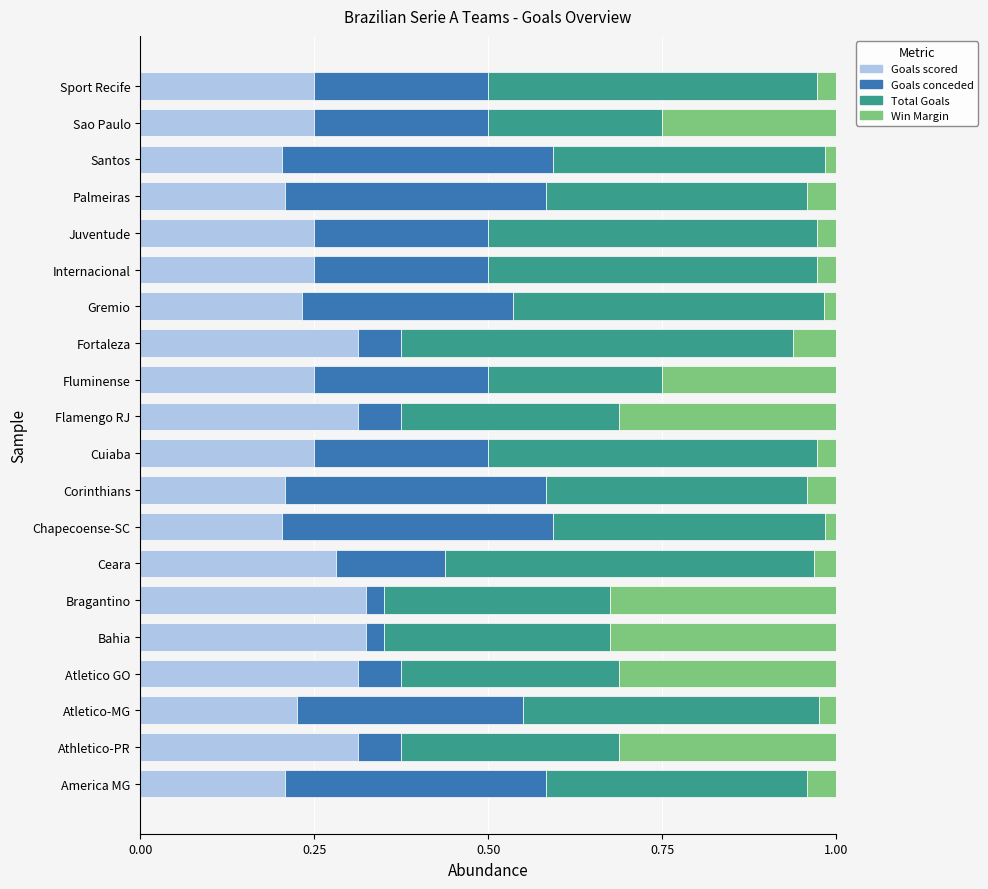

What is the total value across all series at America MG?

1.0